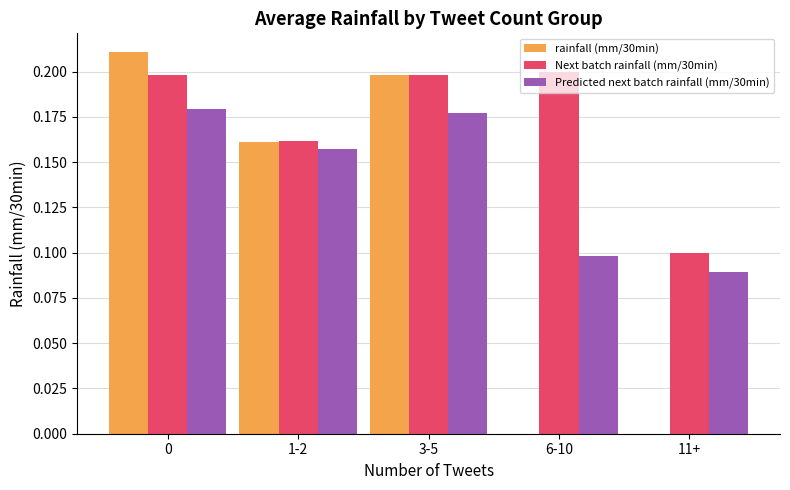

What are all the series names shown in the legend?

rainfall (mm/30min), Next batch rainfall (mm/30min), Predicted next batch rainfall (mm/30min)